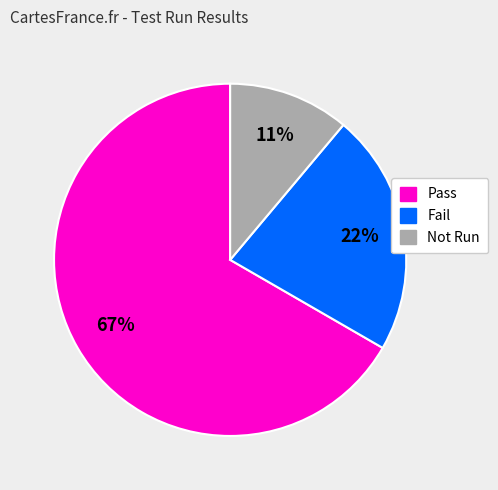

To the nearest percent, what is the average slice percentage?

33%